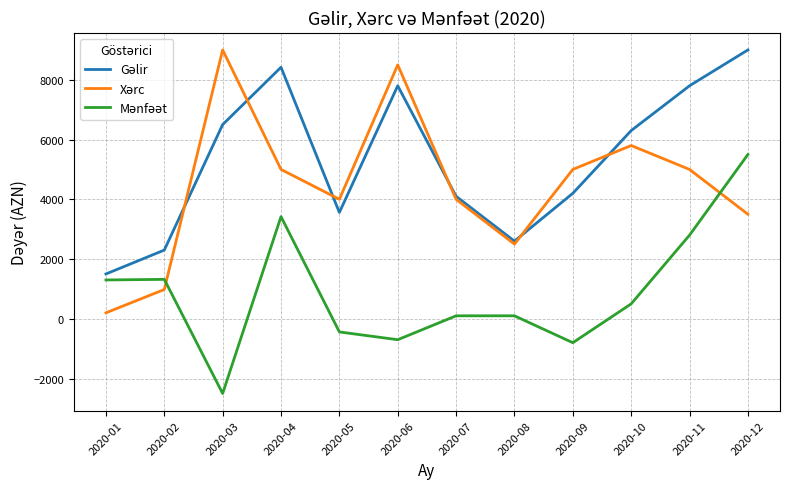

At which category is the sum across all series the highest?

2020-12